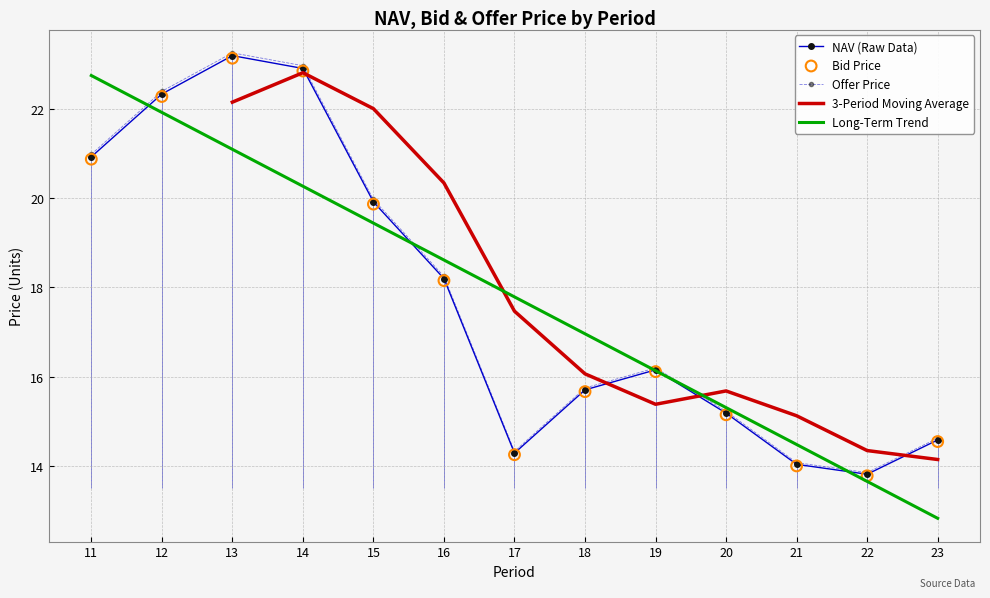

Is the value of 3-Period Moving Average at 19 greater than the value of NAV (Raw Data) at 20?

Yes